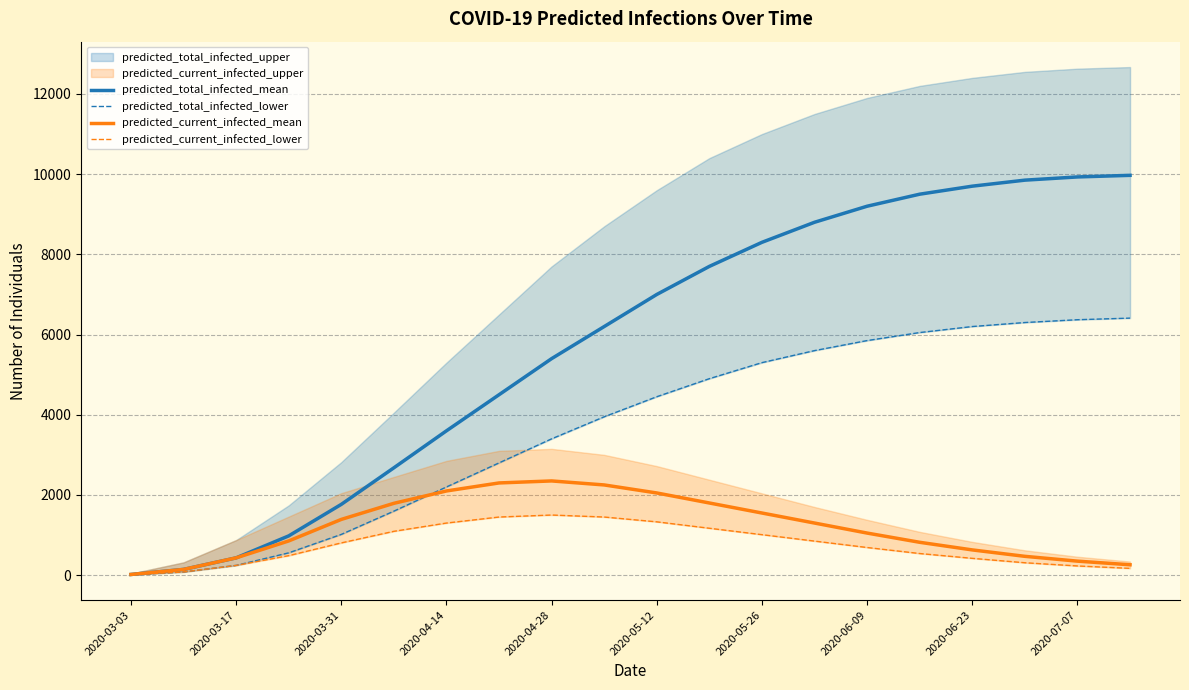

What is the maximum value for predicted_current_infected_mean?

2350